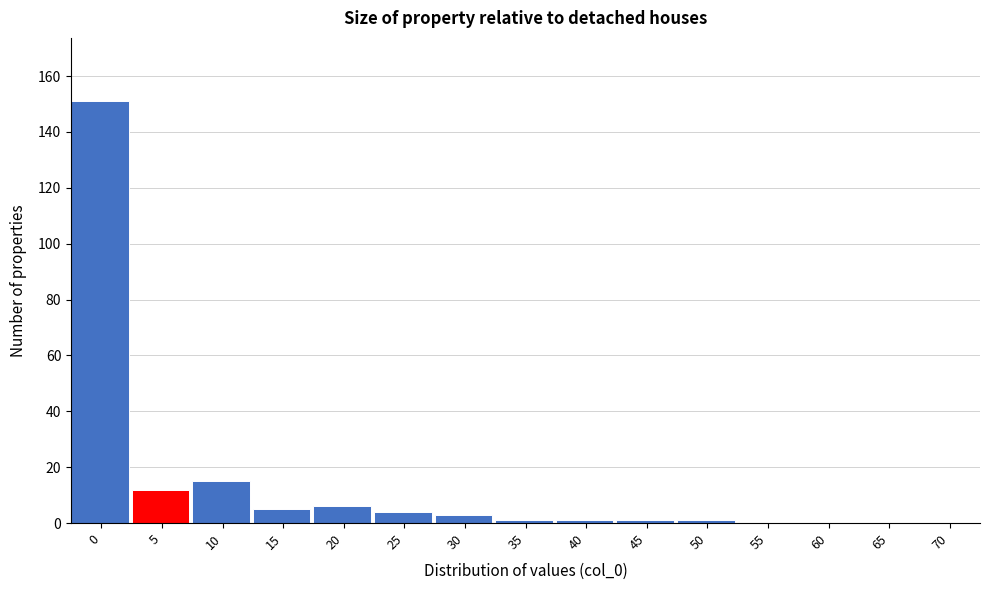

Reading left to right, what are all the values shown in this chart?

0=151	5=12	10=15	15=5	20=6	25=4	30=3	35=1	40=1	45=1	50=1	55=0	60=0	65=0	70=0